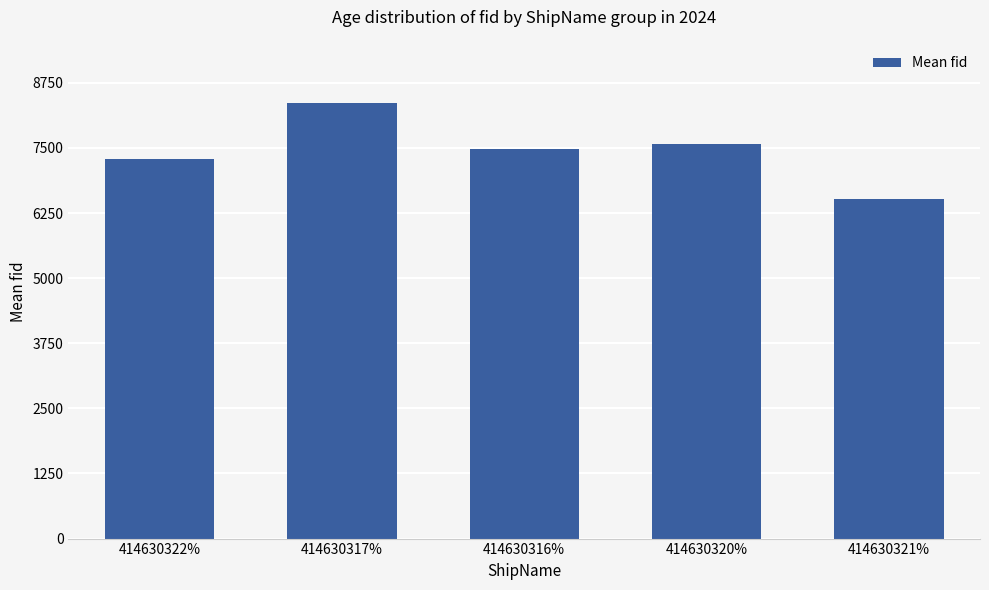

What is the label of the 3rd bar from the right?

414630316%